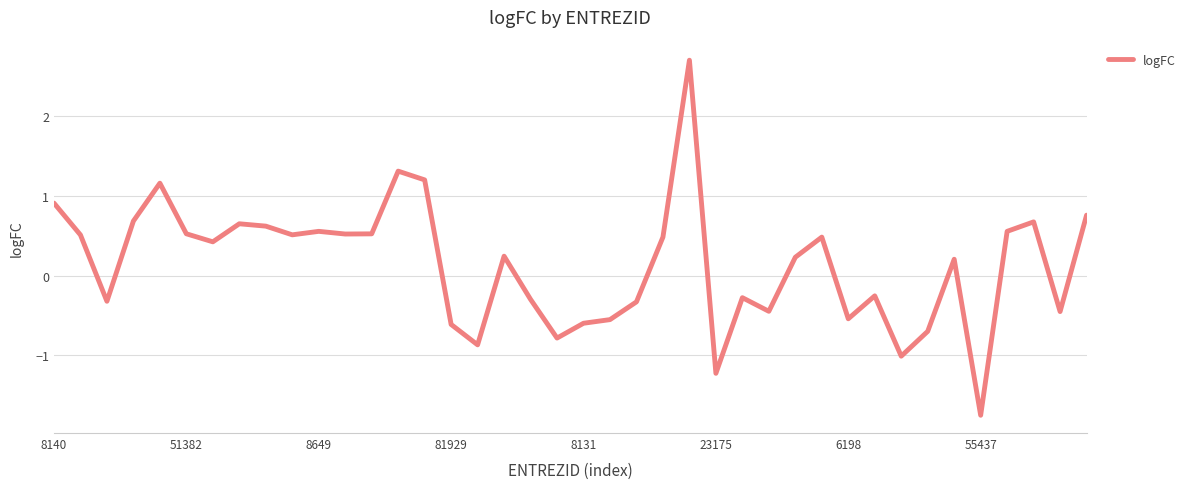

What is the difference between the maximum and minimum values?

4.4